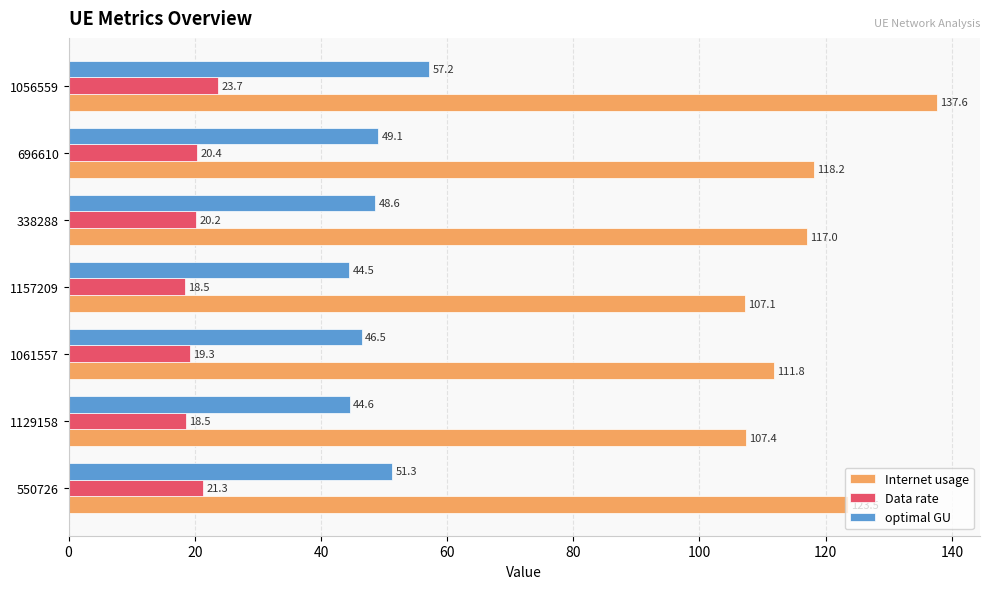

At which category is the sum across all series the highest?

1056559